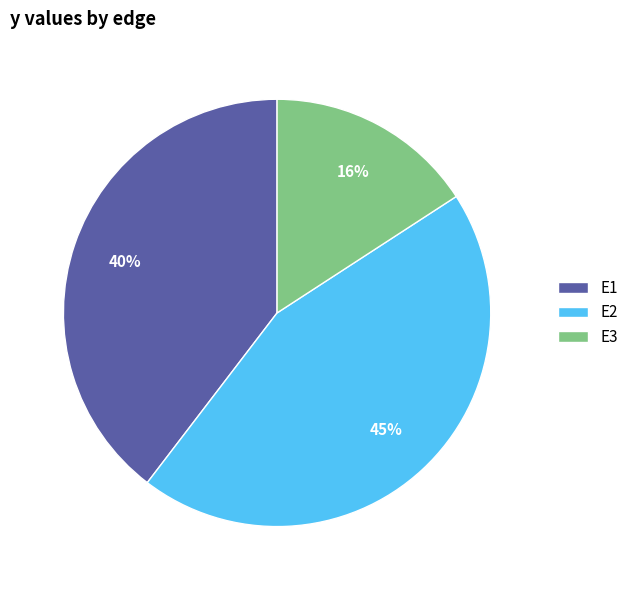

To the nearest percent, what is the combined percentage of E3 and E1?

55%